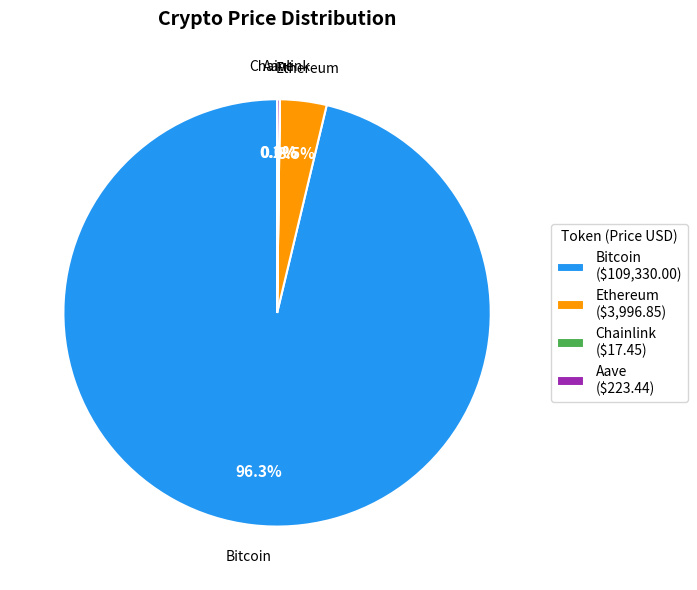

To the nearest percent, what is the difference between the largest and smallest slice percentages?

96%